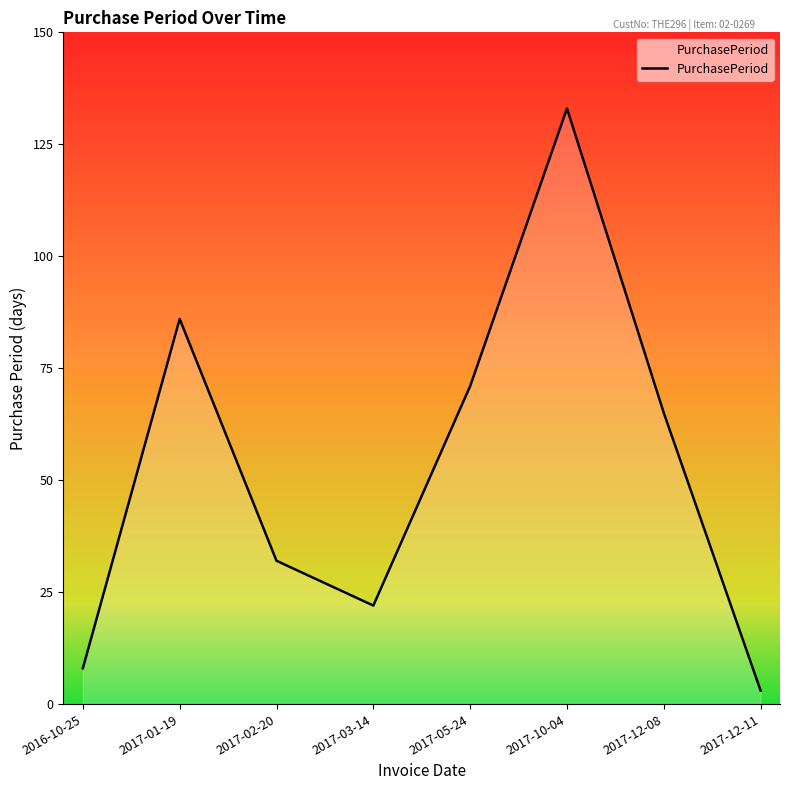

Count the number of data series in this chart.

1